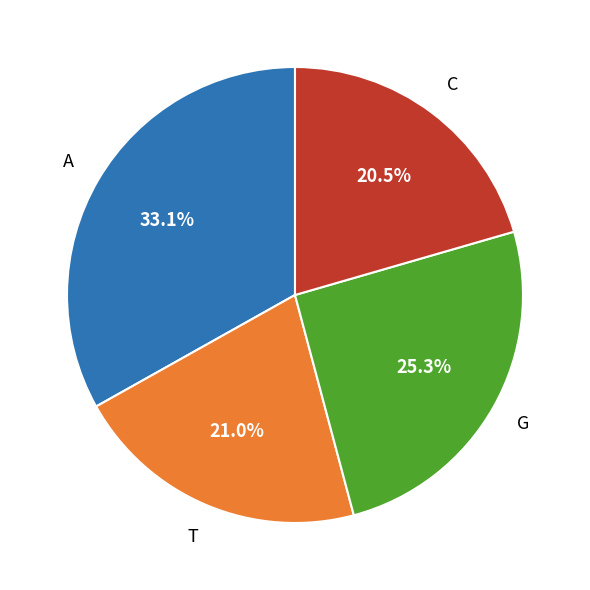

How many slices are in this pie chart?

4